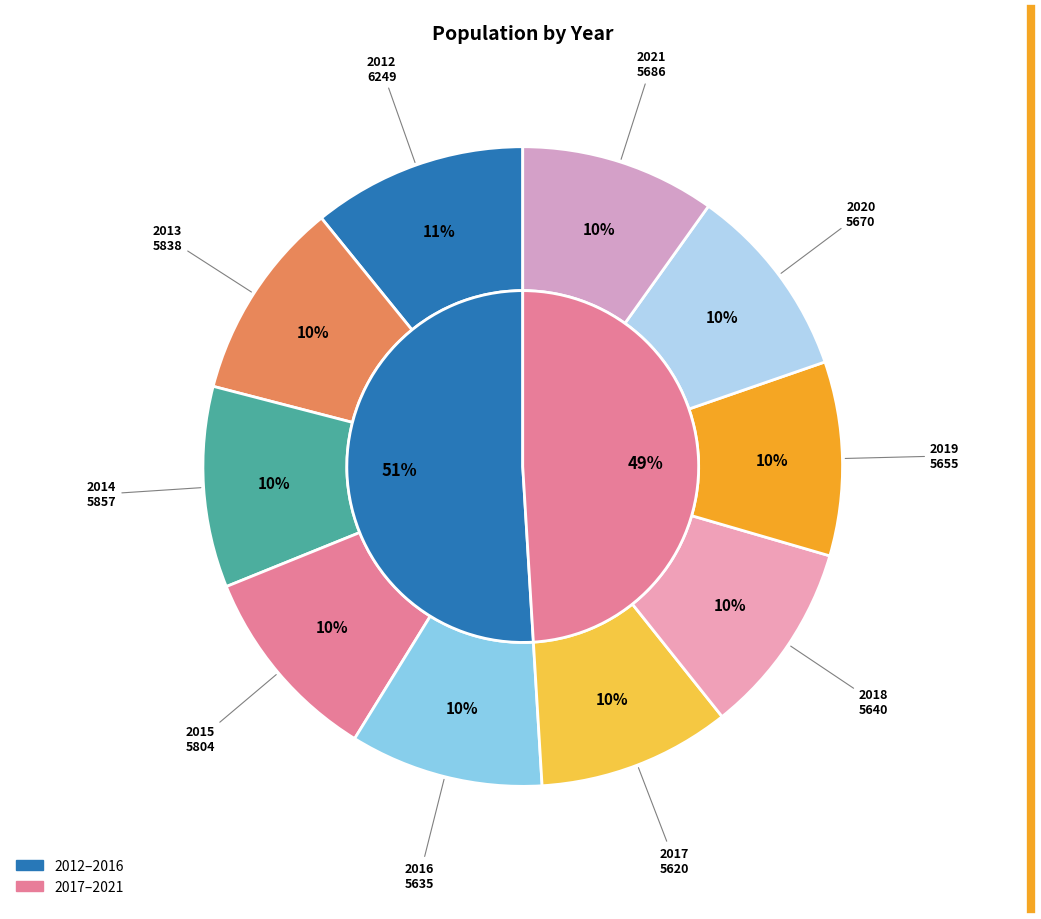

True or false: 2015 accounts for 3% of the total.

False